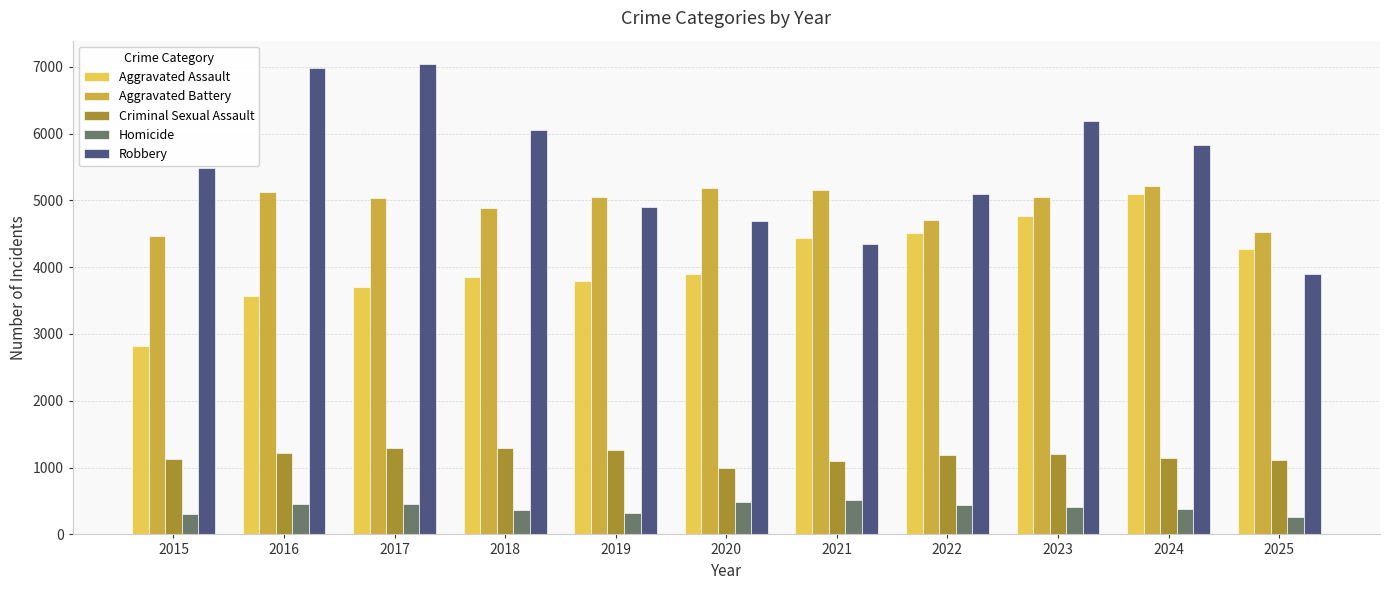

At 2022, list the series in order from largest to smallest.

Robbery, Aggravated Battery, Aggravated Assault, Criminal Sexual Assault, Homicide